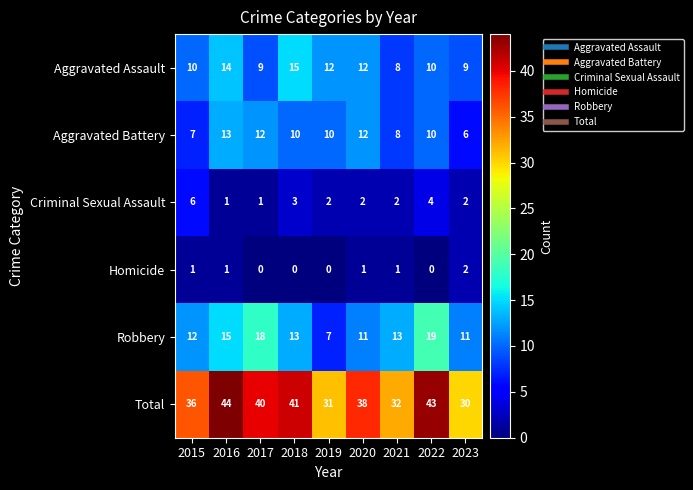

Which category has the lowest value in the Aggravated Assault series?

2021